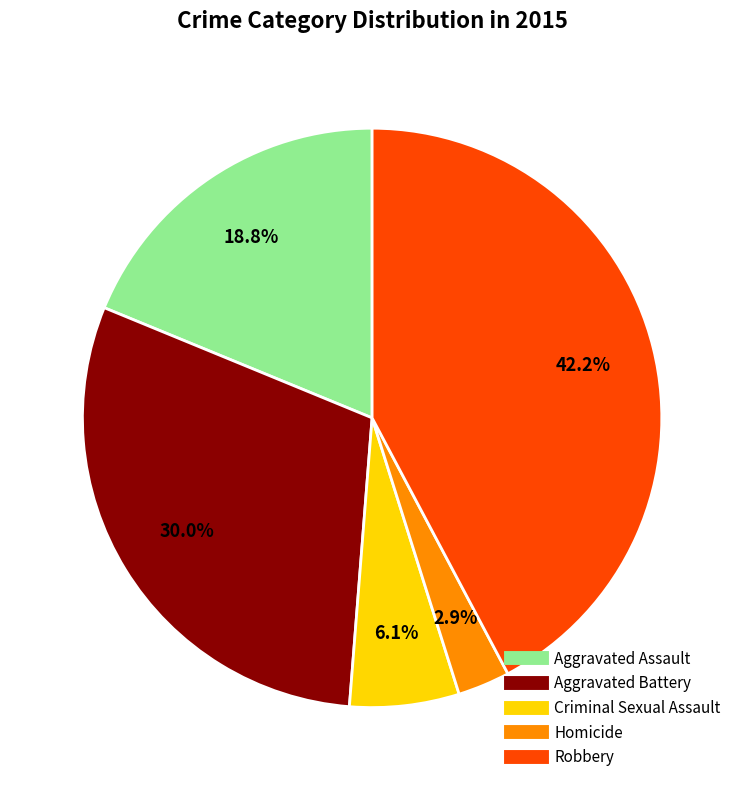

How many segments does this pie chart have?

5